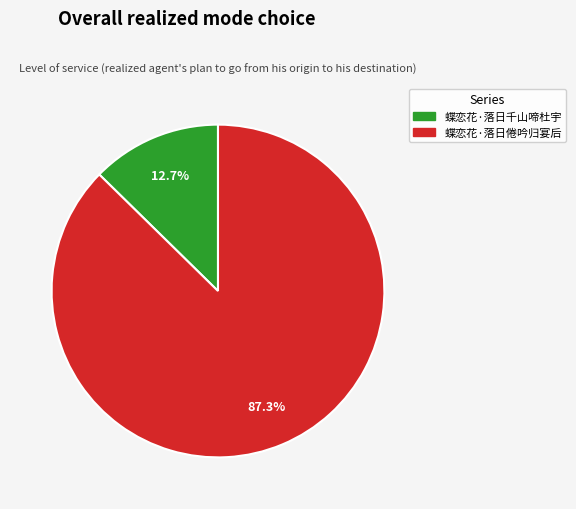

To the nearest percent, what portion does 蝶恋花·落日千山啼杜宇 represent?

13%